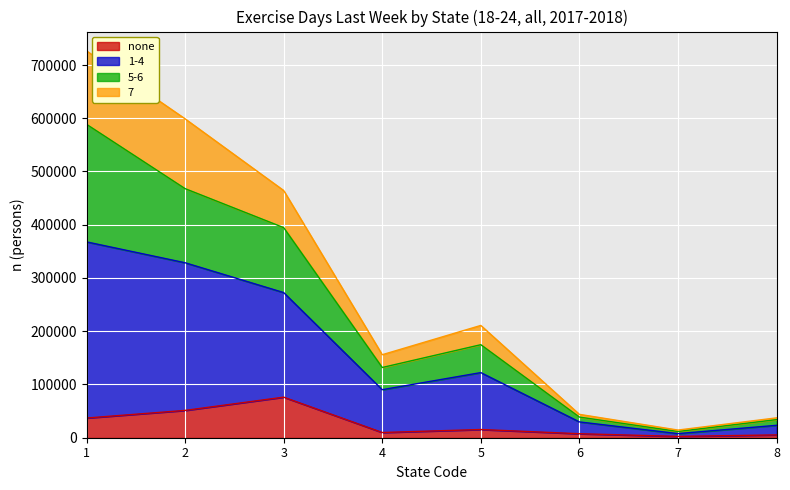

Which series has the largest total across all categories?

1-4